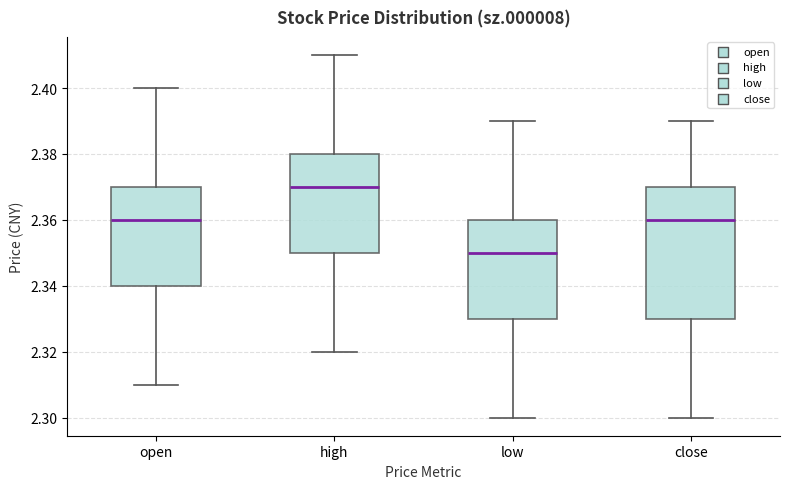

Comparing the boxes themselves (not the whiskers), which one is the tallest?

close